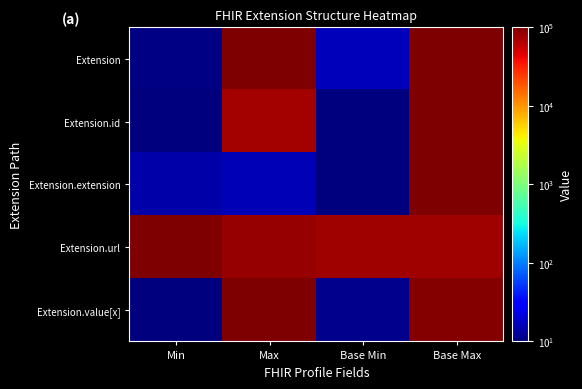

At which category is the sum across all series the highest?

Base Max